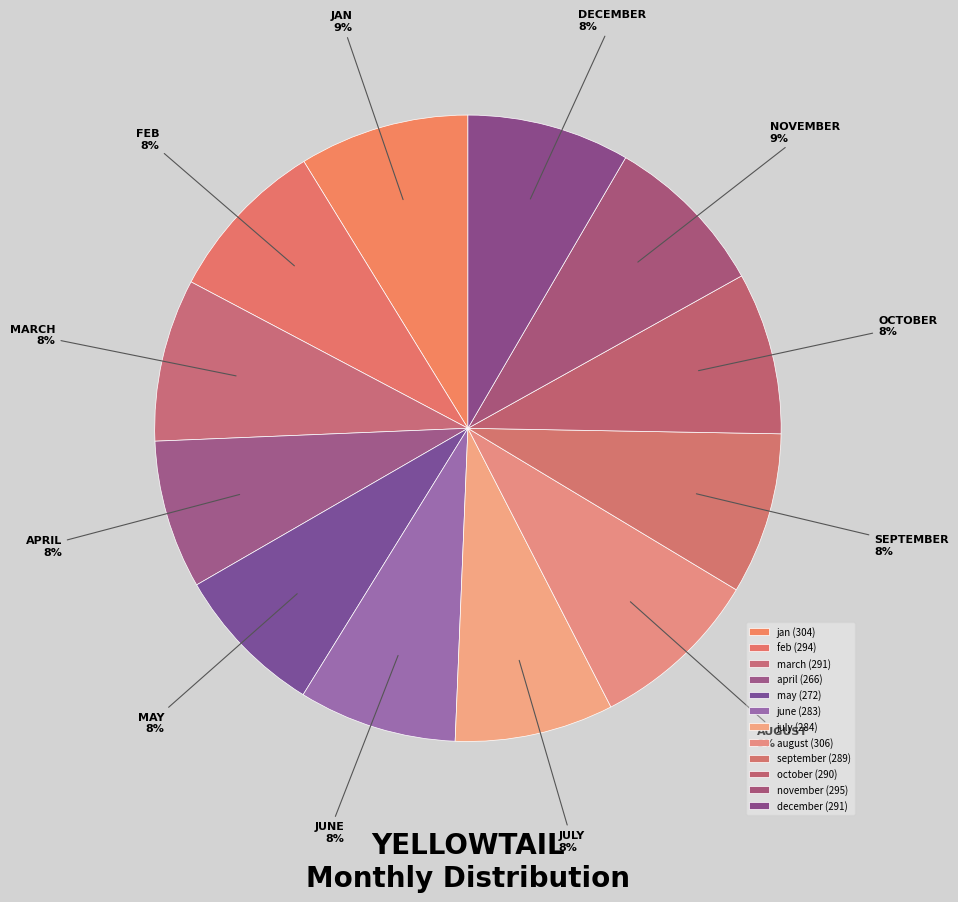

Is there a majority slice in this chart?

No